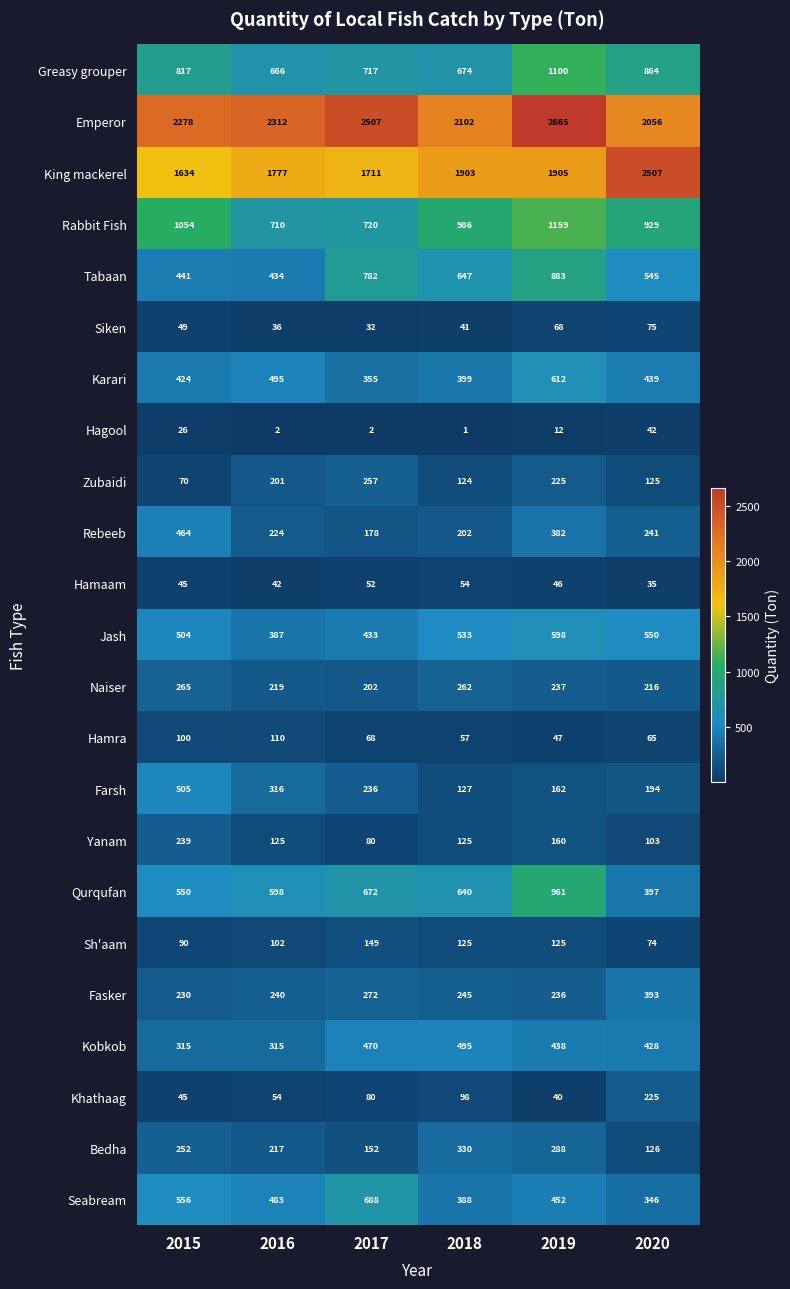

Is it true that Rabbit Fish equals 720 at 2017?

True